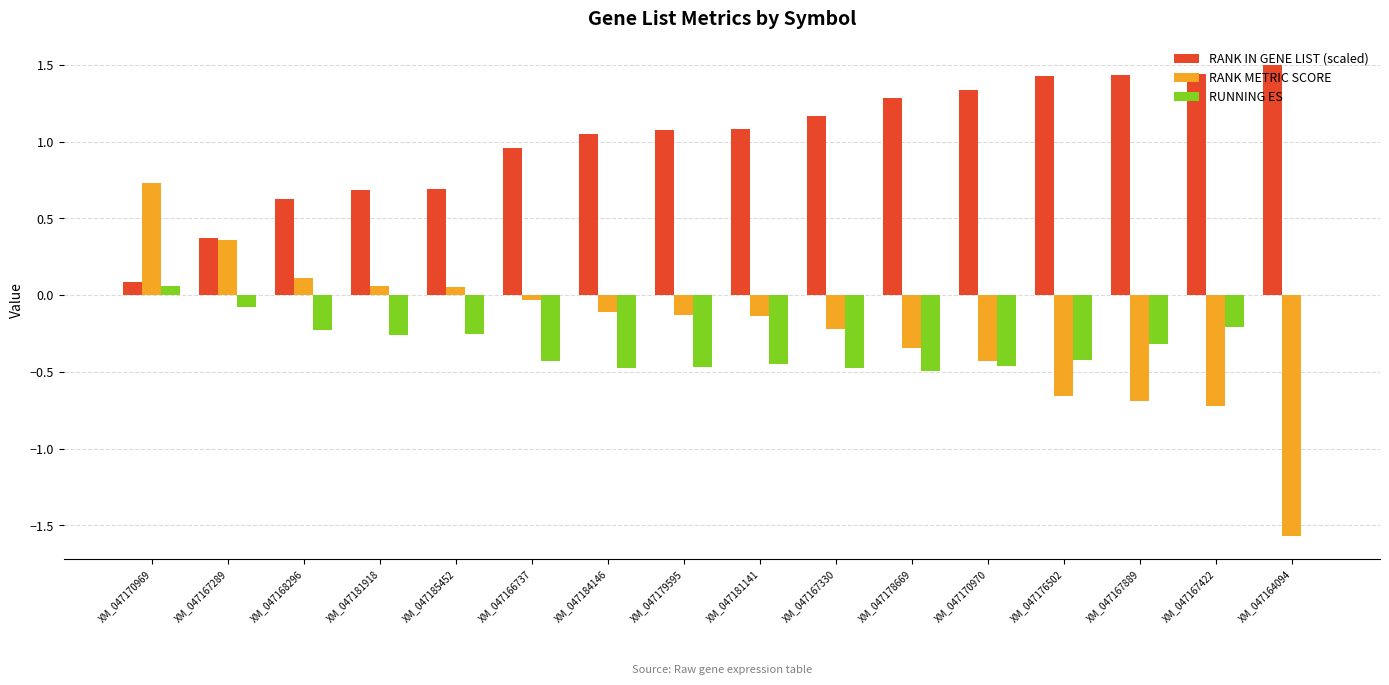

What is the highest value of the RANK METRIC SCORE series?

0.7